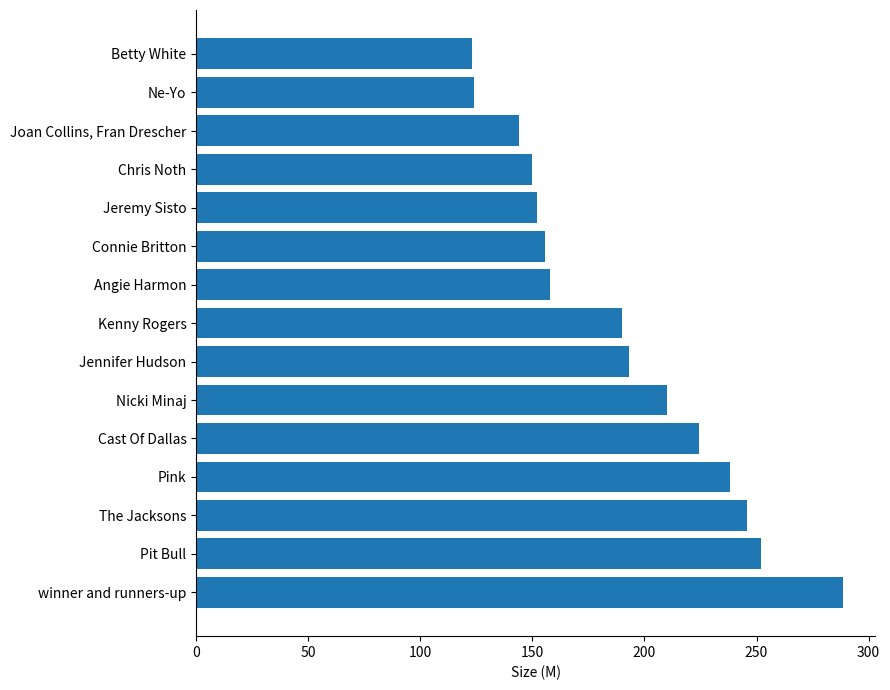

List the labels in order of value, largest first.

winner and runners-up, Pit Bull, The Jacksons, Pink, Cast Of Dallas, Nicki Minaj, Jennifer Hudson, Kenny Rogers, Angie Harmon, Connie Britton, Jeremy Sisto, Chris Noth, Joan Collins, Fran Drescher, Ne-Yo, Betty White